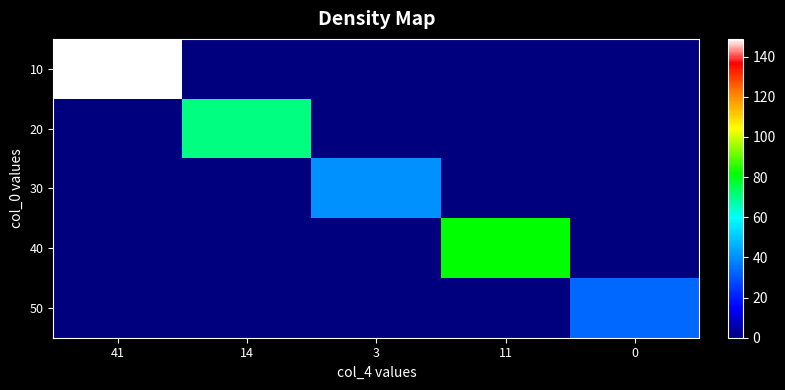

Between 14 and 0, which series saw the biggest shift?

20